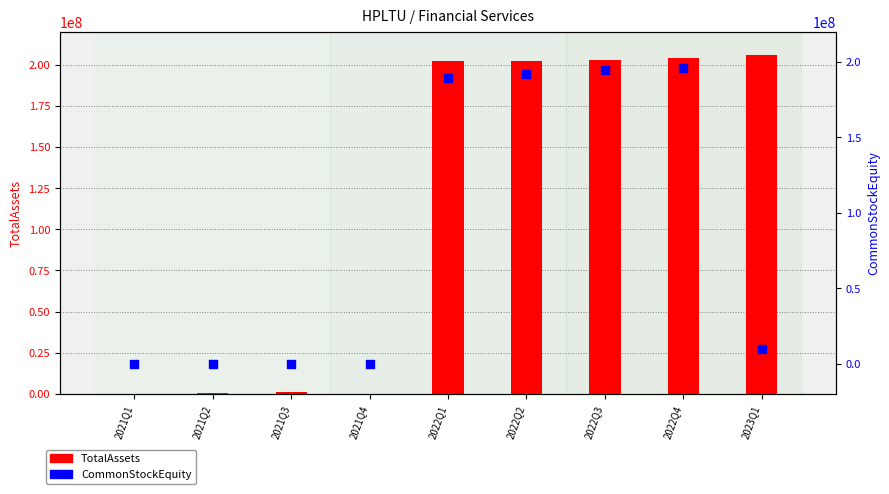

Which series has the largest total across all categories?

TotalAssets